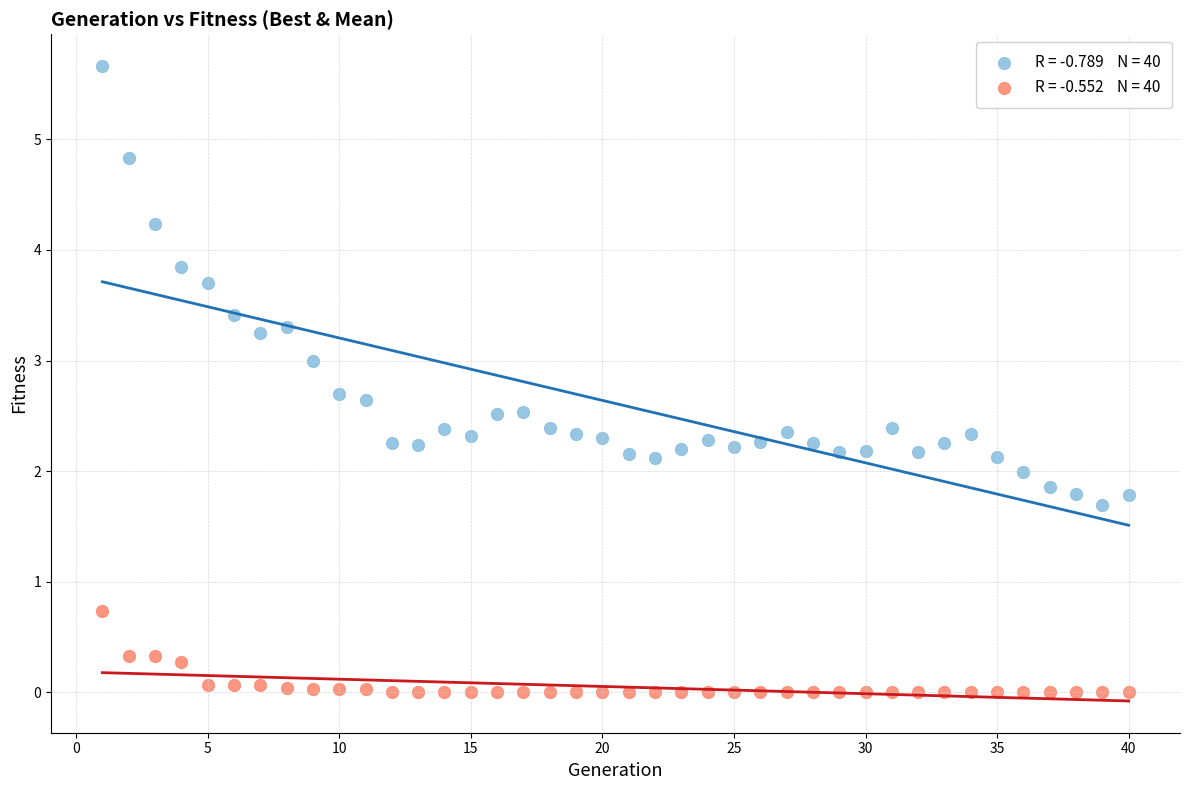

Across all data points, what is the range of Y values (max minus min)?

5.7